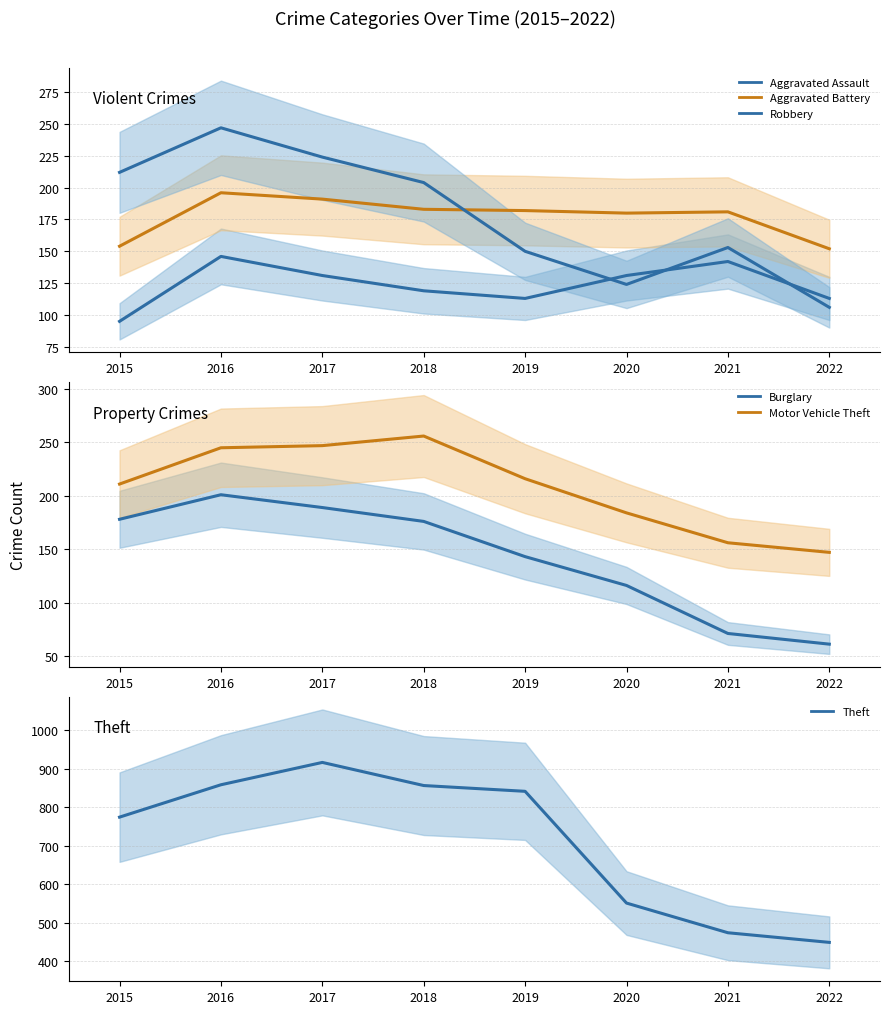

At which category is the sum across all series the highest?

2017